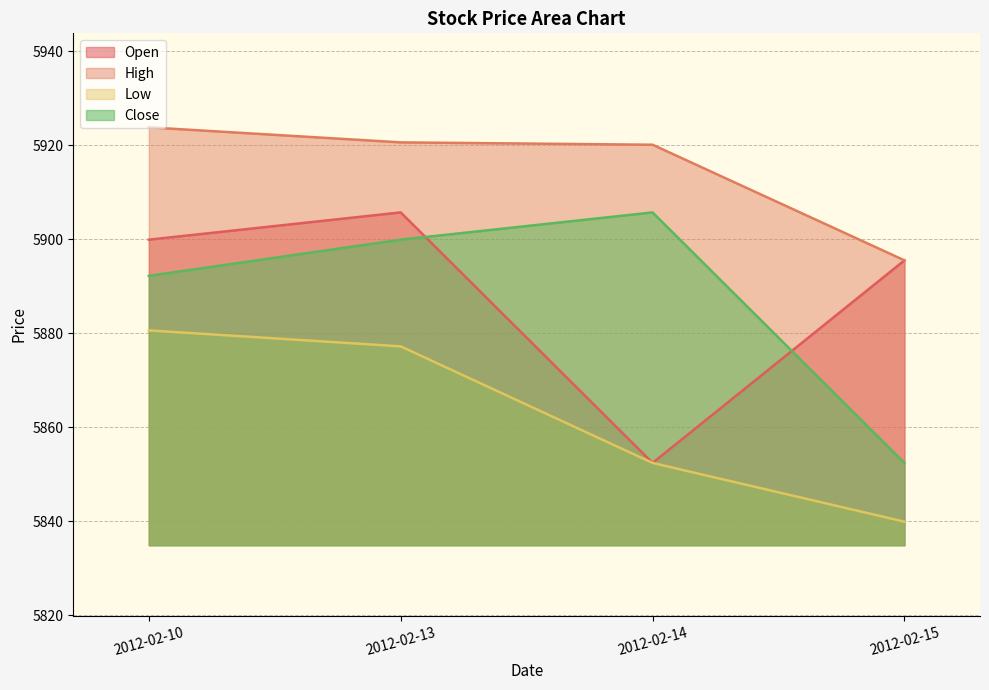

At which label is Low closest to 5860?

2012-02-14